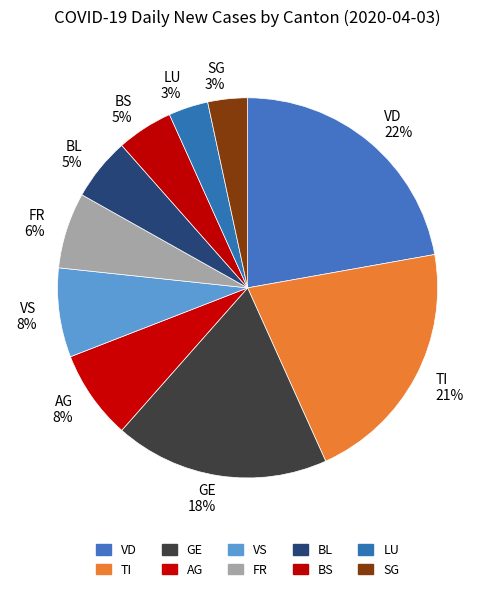

Is there a majority slice in this chart?

No